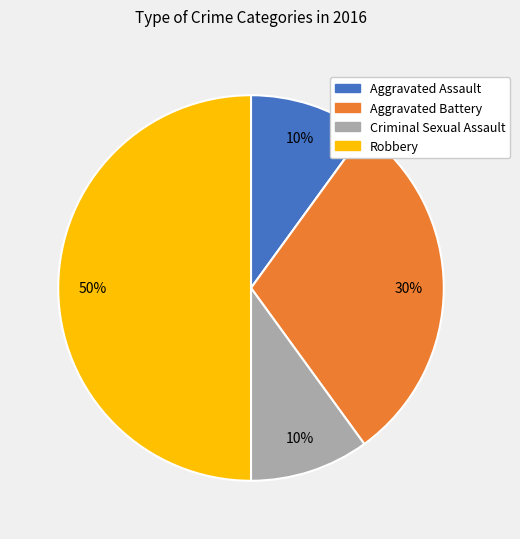

How many slices are in this pie chart?

4